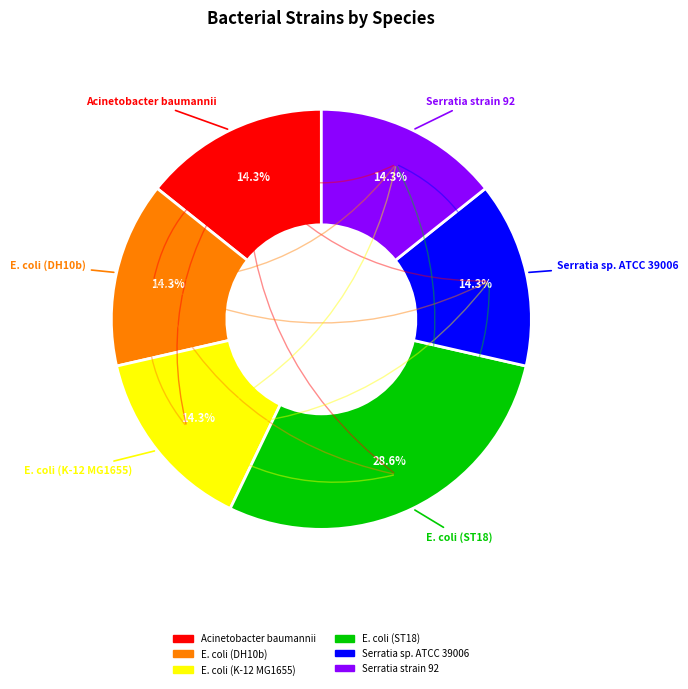

Approximately how many times larger is the value at E. coli (DH10b) compared to Serratia sp. ATCC 39006?

1.0